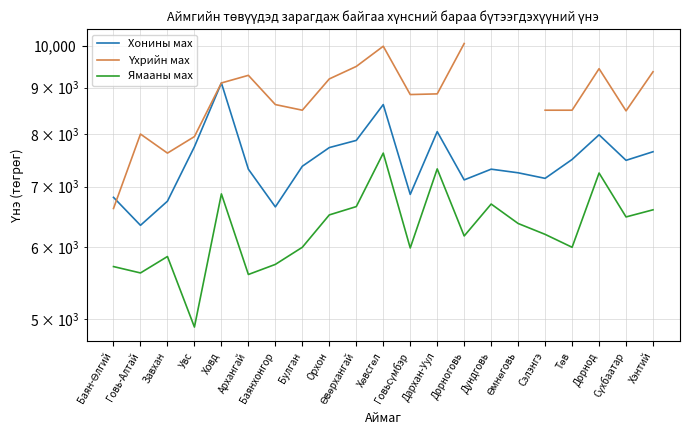

The value of Хонины мах at Архангай is 3830.2. True or false?

False